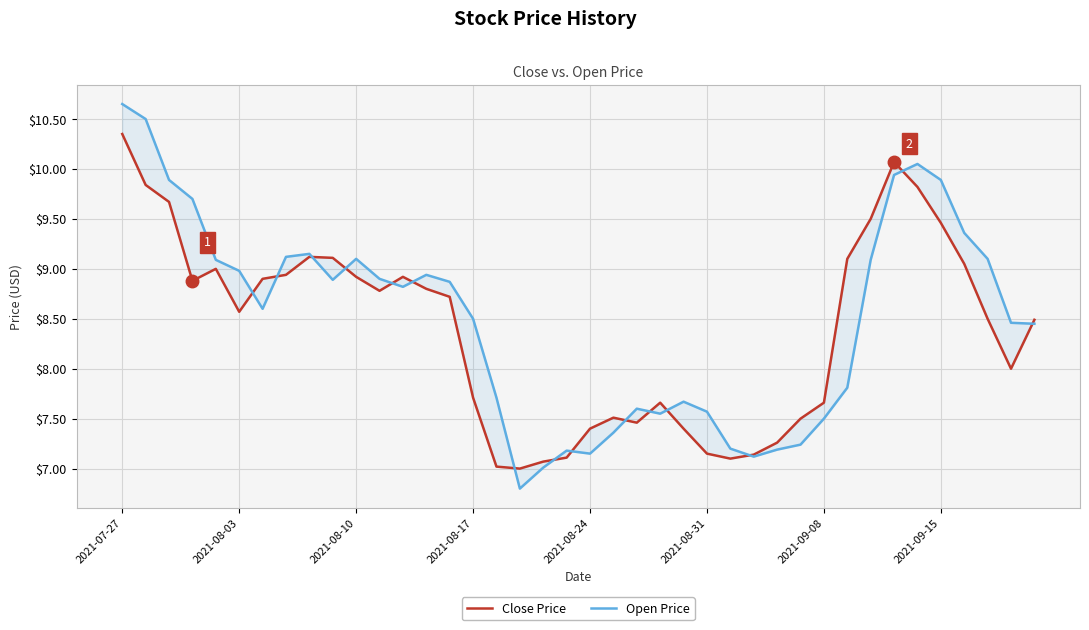

What is the greatest value displayed?

10.7